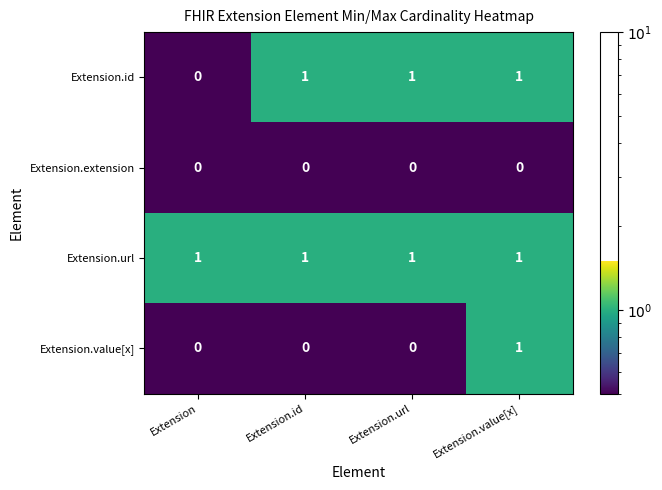

Rank the series by their average value, from highest to lowest.

Extension.url, Extension.id, Extension.value[x], Extension.extension